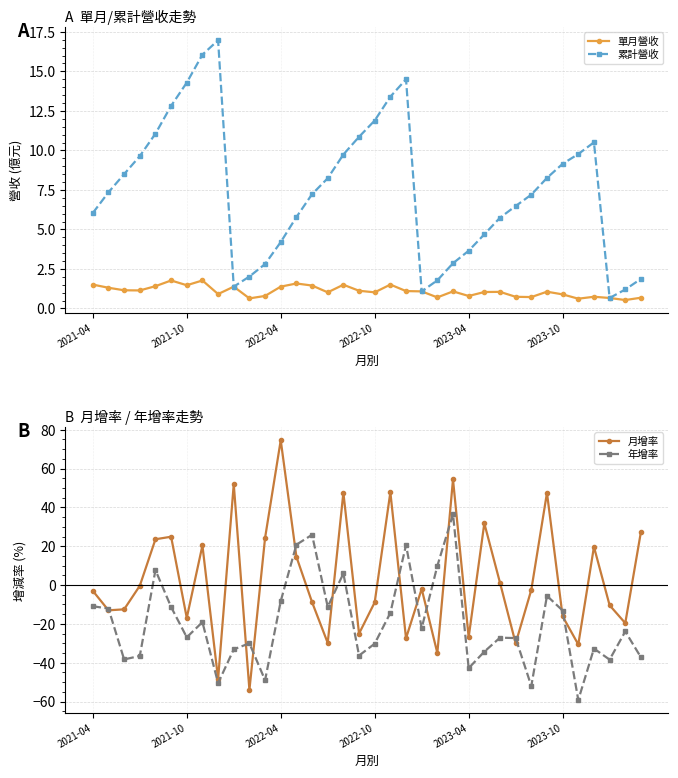

Is it true that 累計營收 equals 7.2 at 14?

True